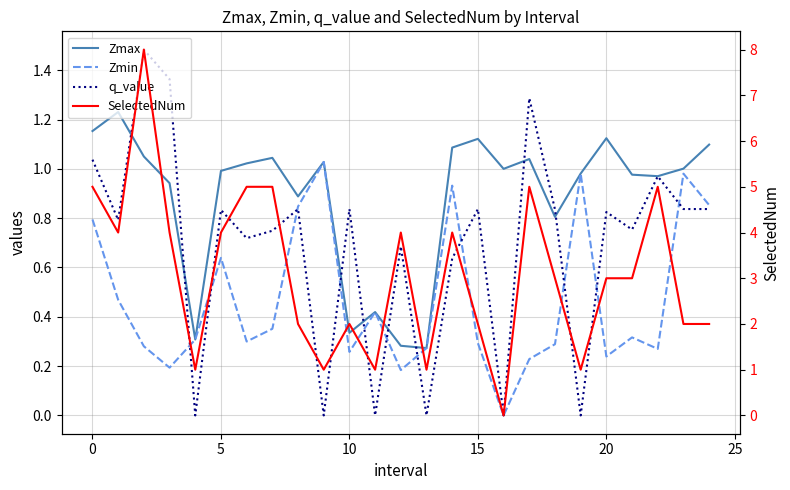

True or false: SelectedNum and Zmin cross at least once.

True